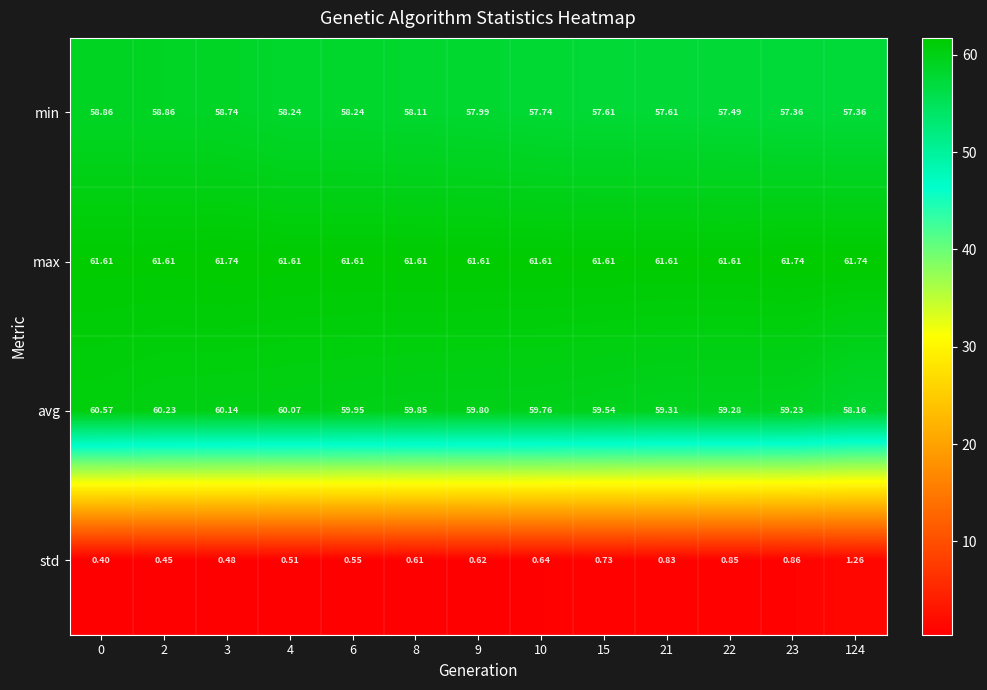

Which series has the largest total across all categories?

max